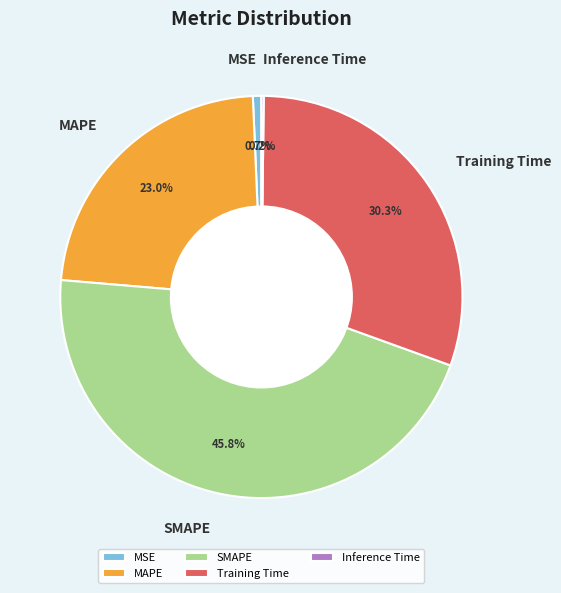

What portion of the pie excludes MAPE?

77.0%